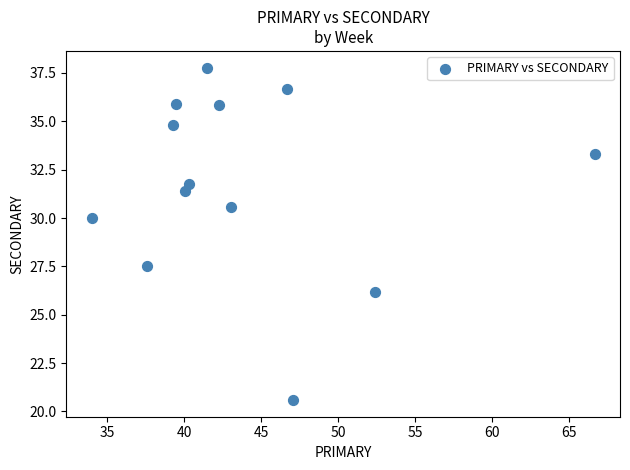

What is the range of X values (max minus min)?

32.7